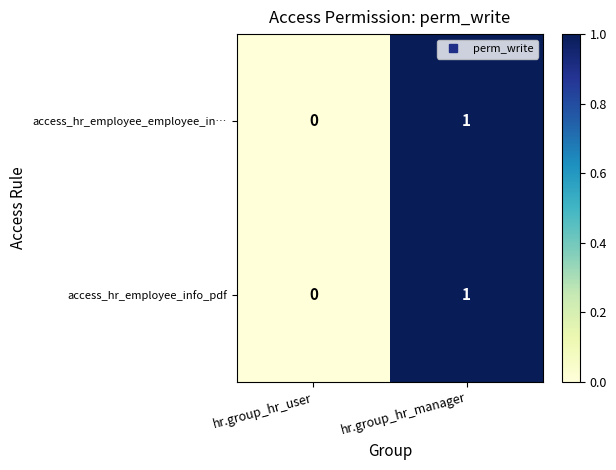

Reading left to right, what are all the values shown in this chart?

access_hr_employee_employee_in…: 0	1
access_hr_employee_info_pdf: 0	1